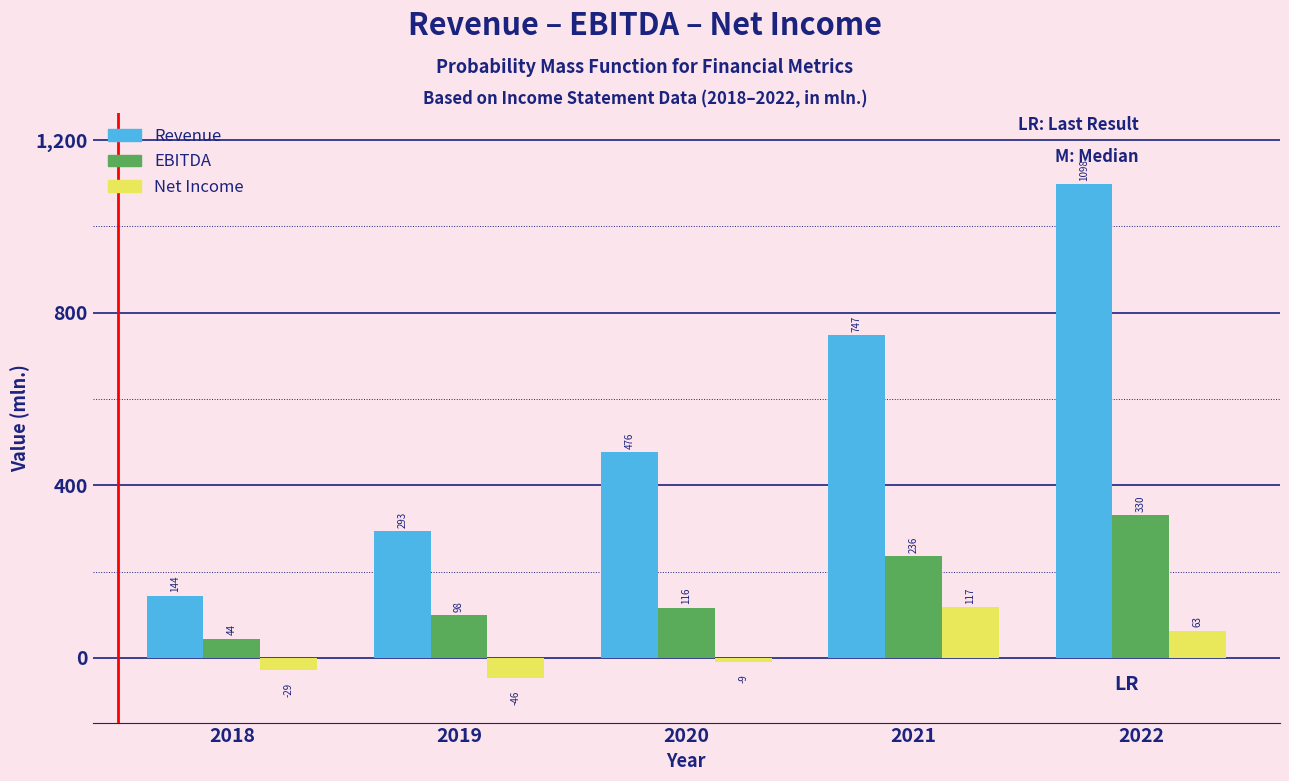

At which category is the sum across all series the highest?

2022